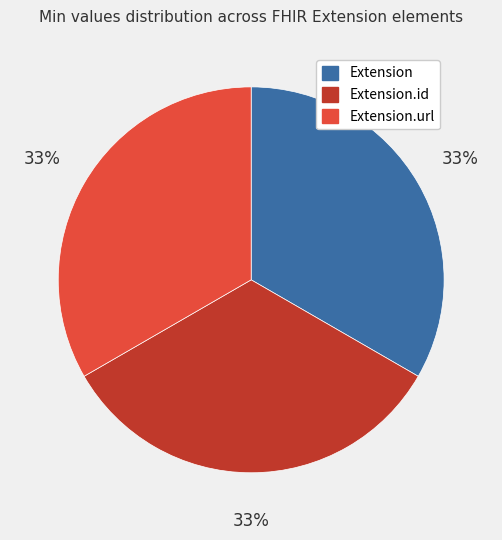

Is there any slice that represents more than half of the pie?

No